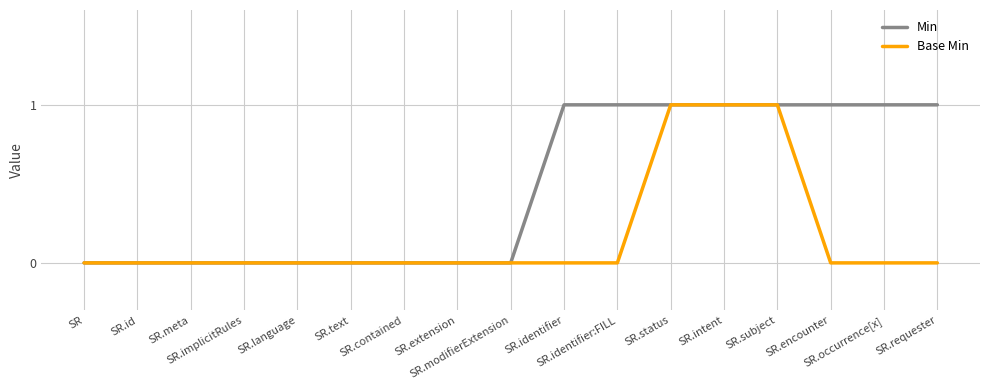

Which series has the largest total across all categories?

Min